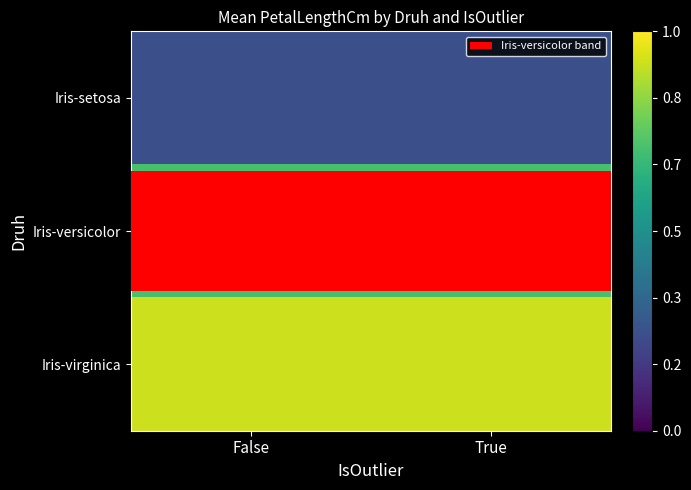

The Iris-setosa series shows 1.5 at True. True or false?

True